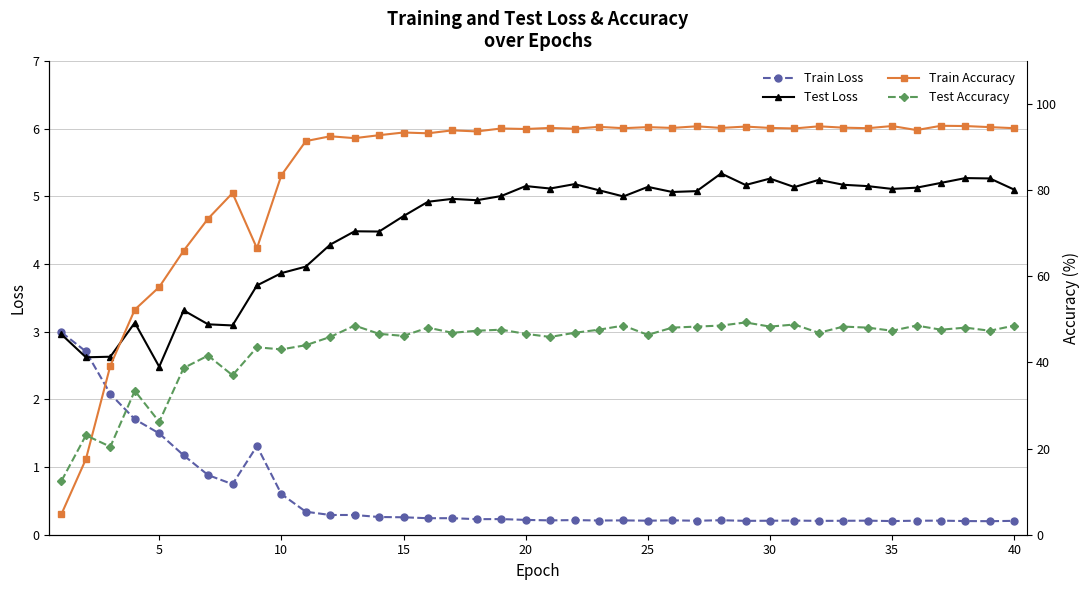

What is the highest value of the Train Loss series?

3.0